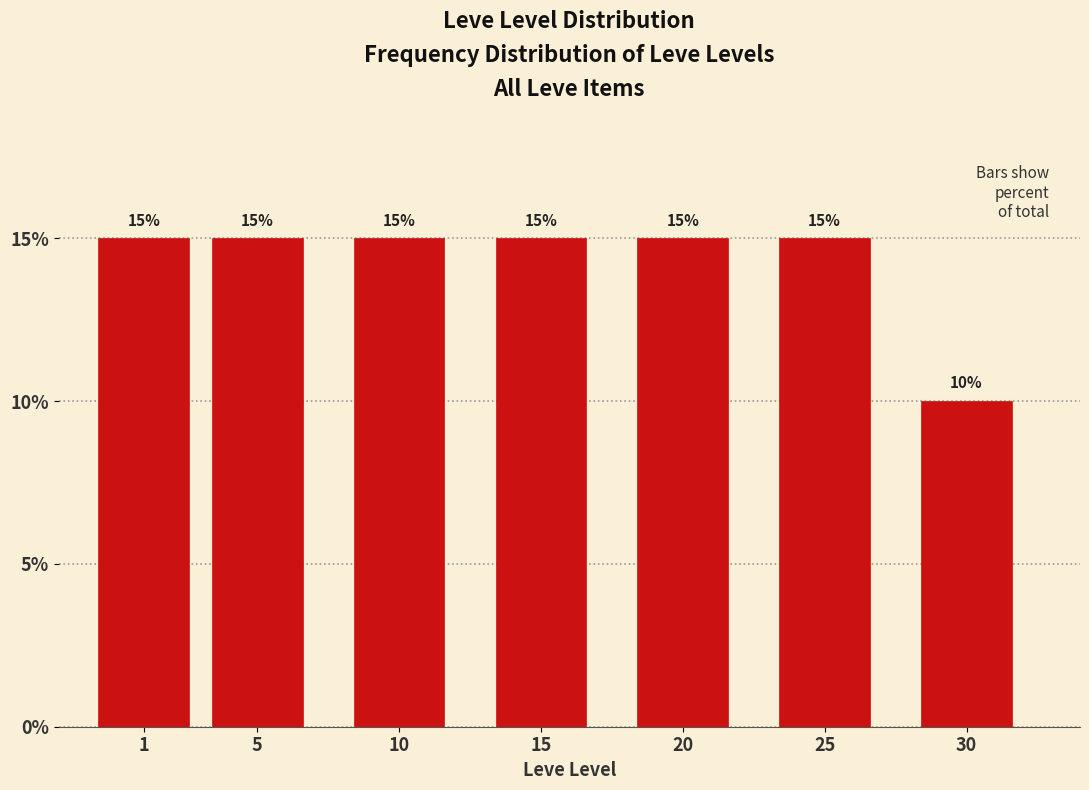

Reading left to right, what are all the values shown in this chart?

15	15	15	15	15	15	10